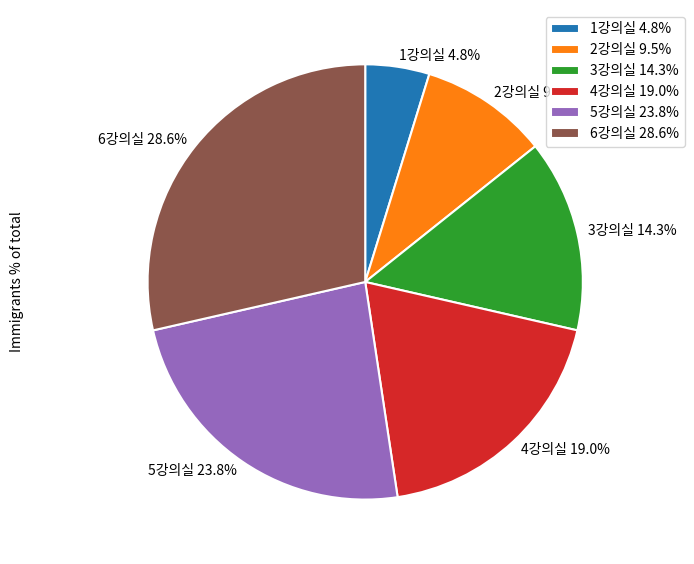

Which slice is the largest?

6강의실